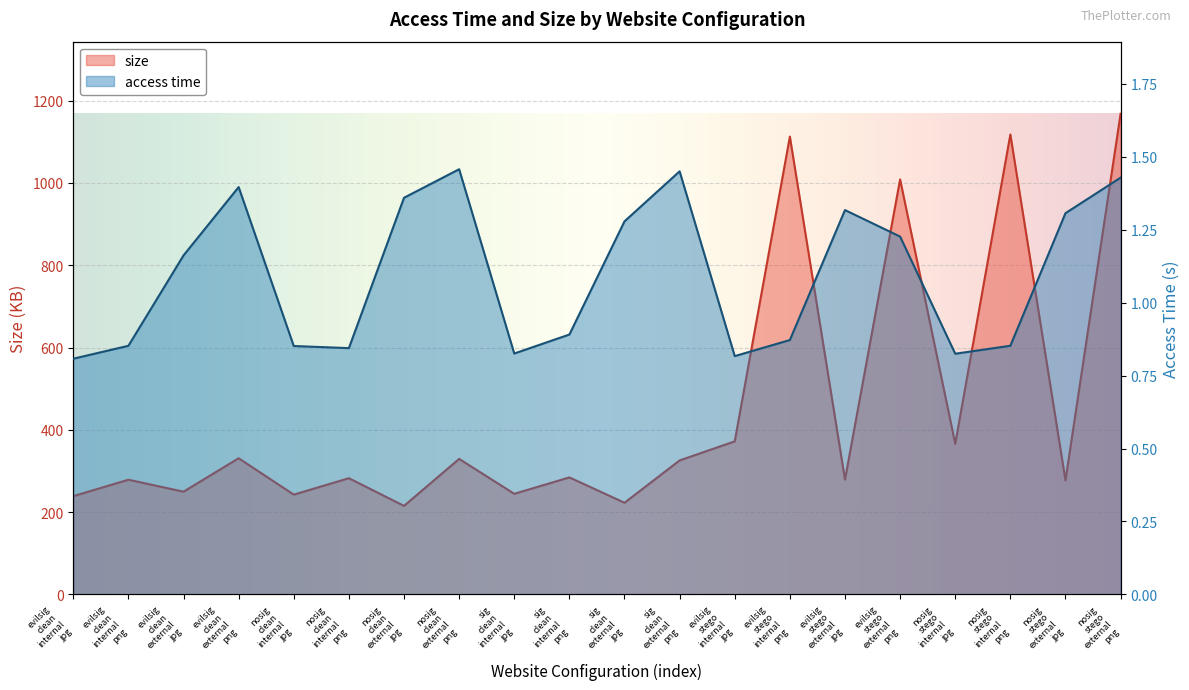

Which series has the widest spread of values?

size